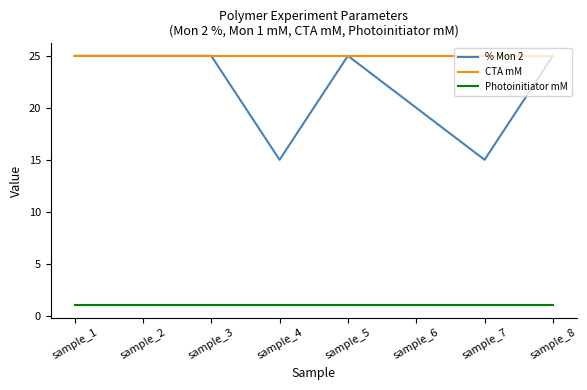

Reading left to right, transcribe all the data shown in this chart.

% Mon 2: 25	25	25	15	25	20	15	25
CTA mM: 25	25	25	25	25	25	25	25
Photoinitiator mM: 1	1	1	1	1	1	1	1